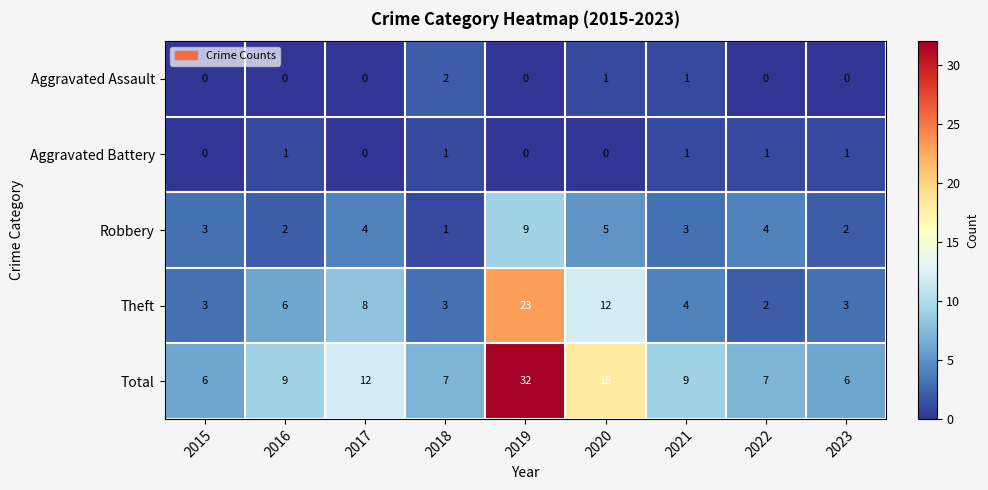

The Aggravated Assault series shows -1 at 2016. True or false?

False